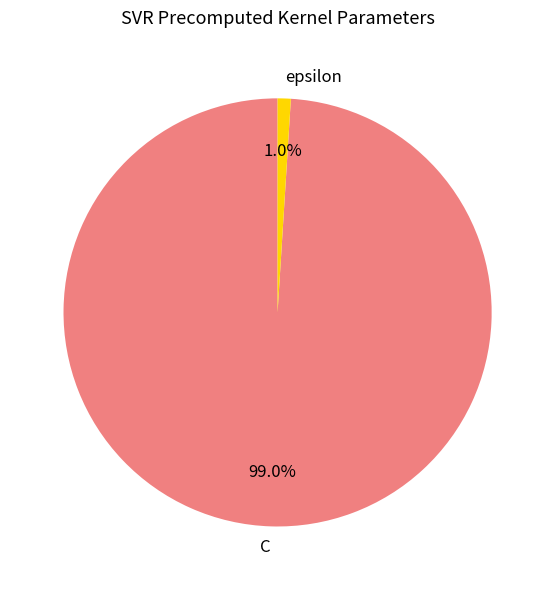

Is there a majority slice in this chart?

Yes